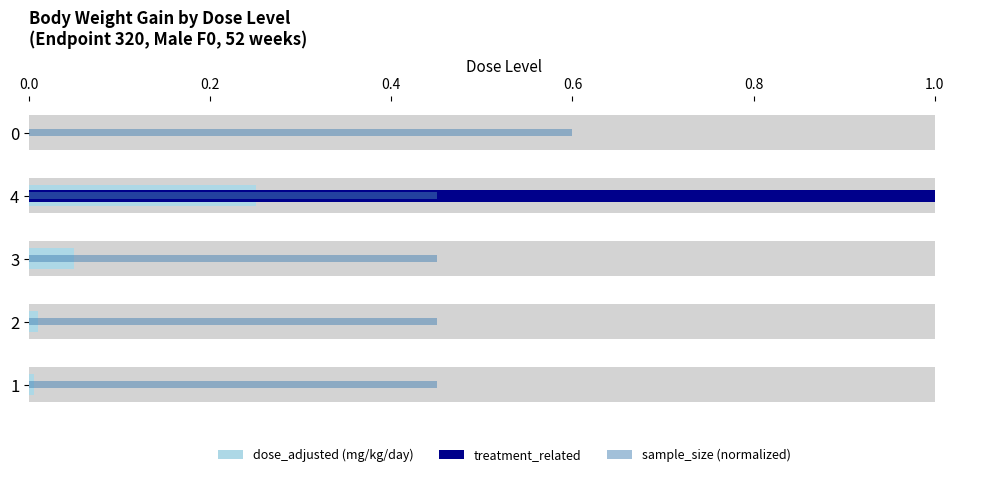

Is the value of sample_size (normalized) at 0.8 greater than the value of dose_adjusted (mg/kg/day) at 0.2?

Yes